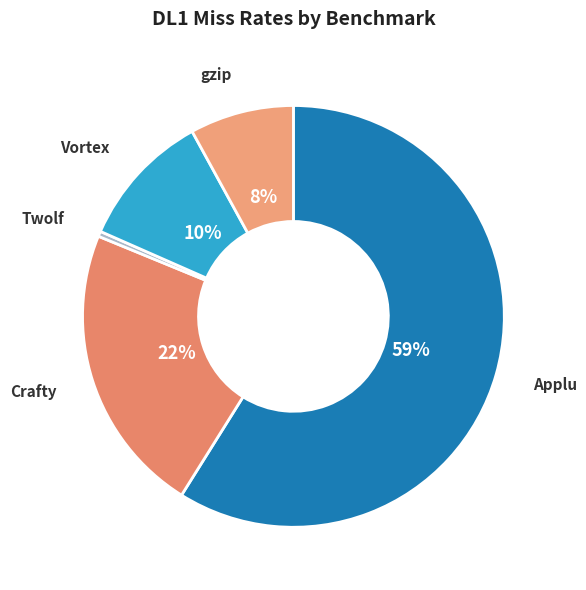

What percentage is the Crafty slice, to the nearest percent?

22%